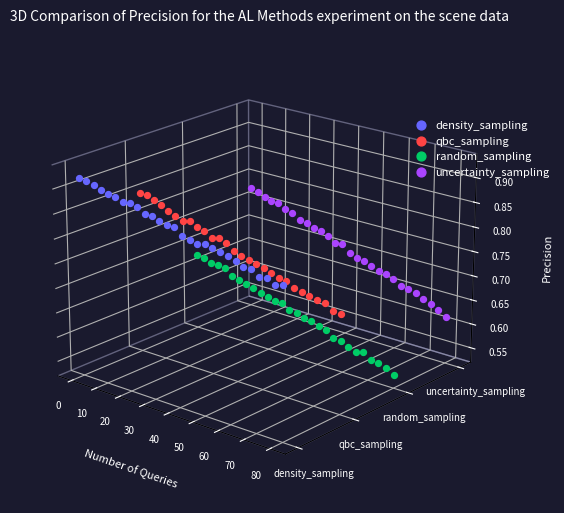

Which series reaches the minimum Y coordinate?

random_sampling